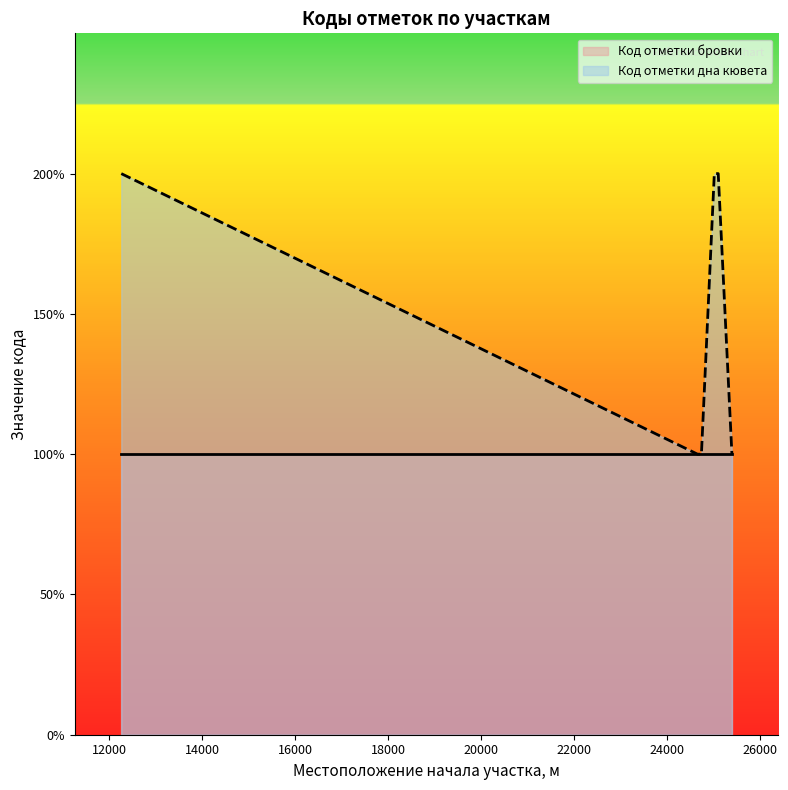

What is the difference between the second highest and minimum values?

1